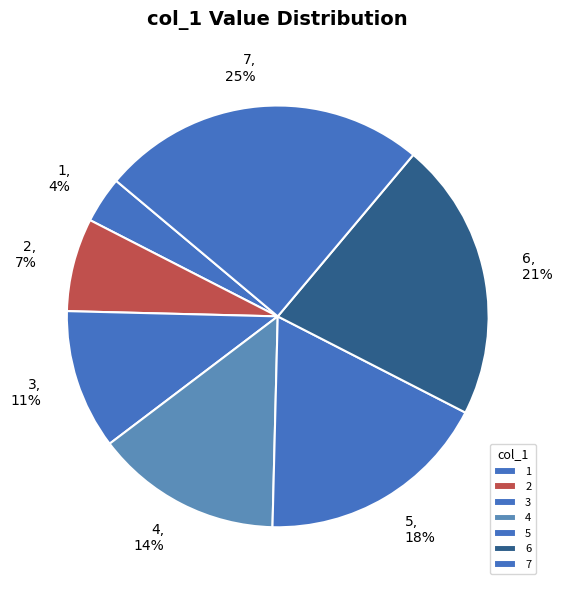

The 3 slice represents 11% of the pie. True or false?

True